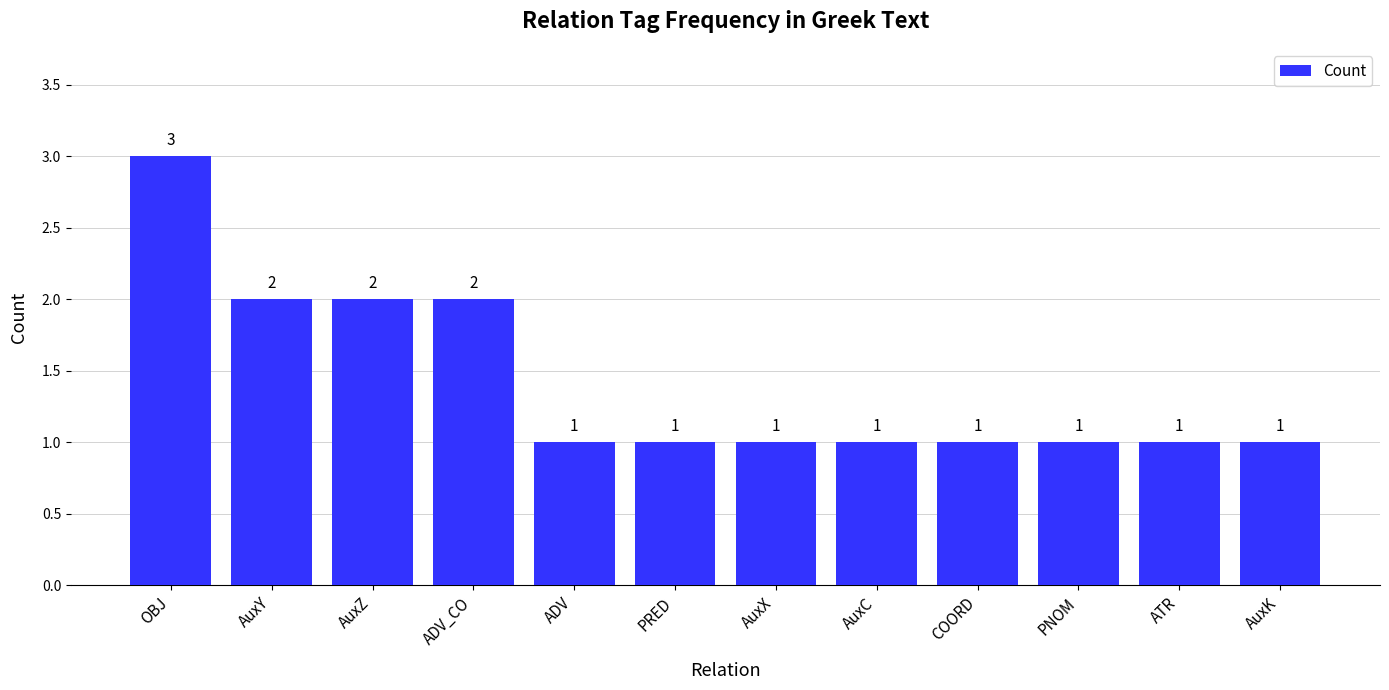

True or false: the data shows 0 at COORD.

False